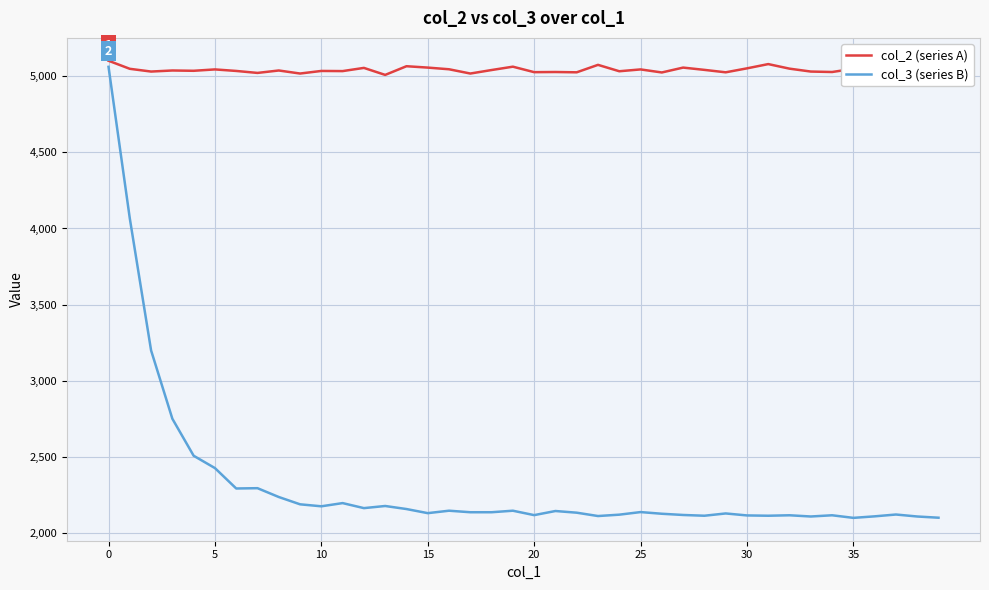

What is the minimum value shown in the chart?

2099